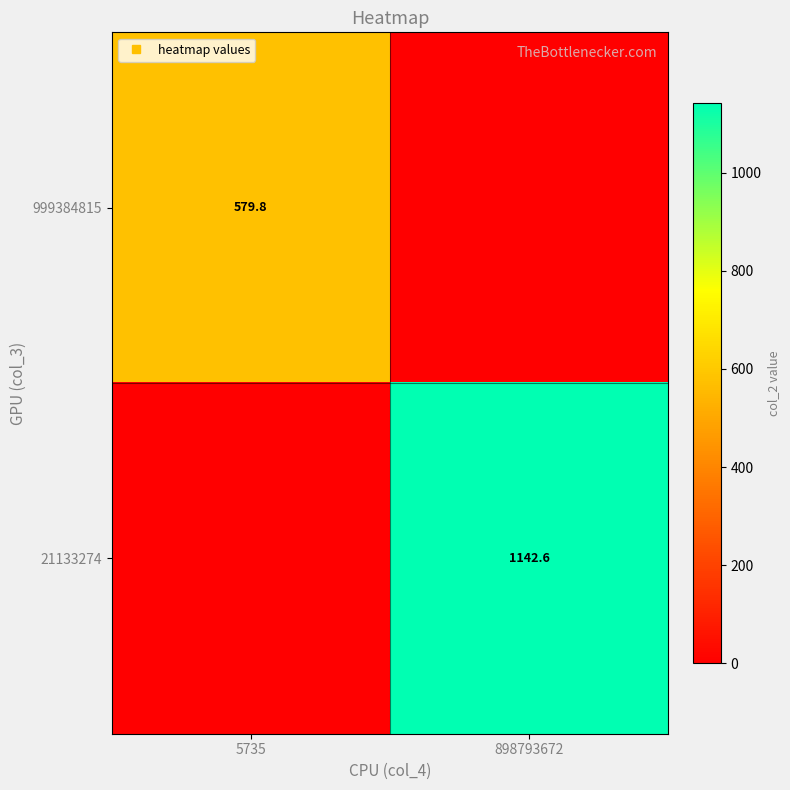

The value of 21133274 at 5735 is 453.4. True or false?

False